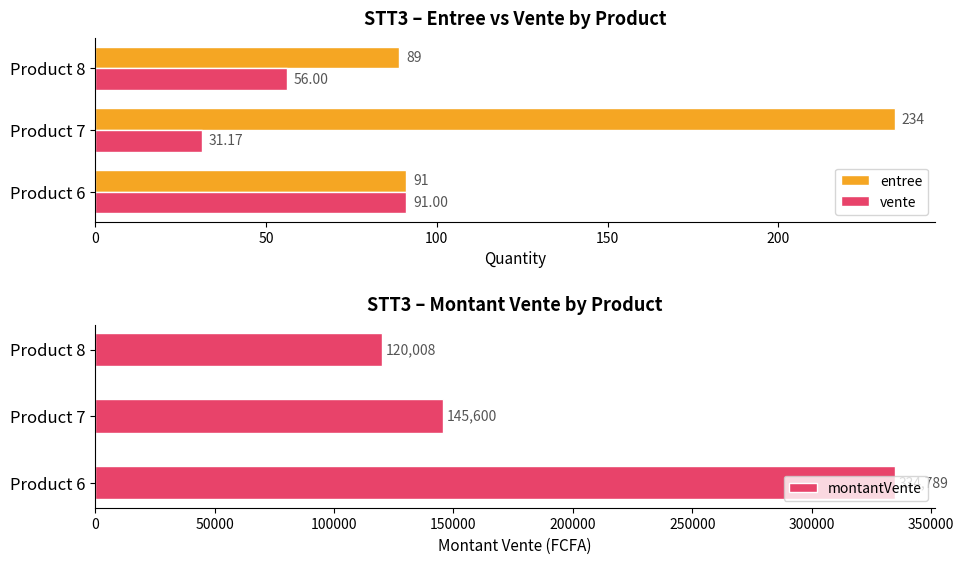

What is the minimum value for montantVente?

120008